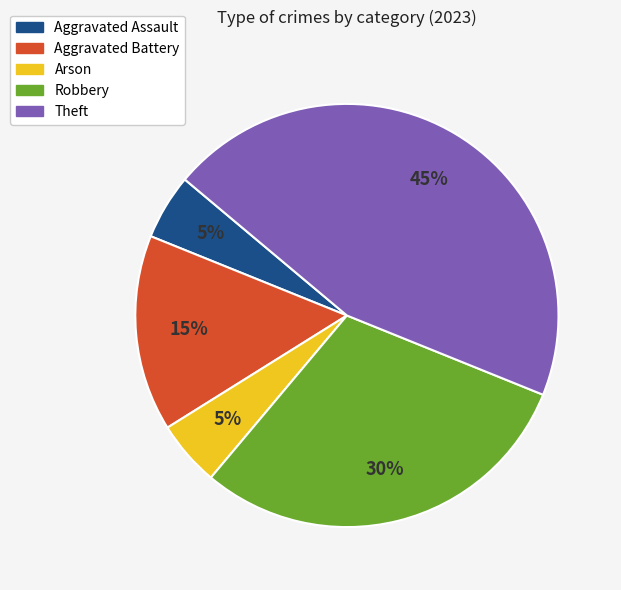

To the nearest percent, what is the difference between the Robbery and Arson slice percentages?

25%